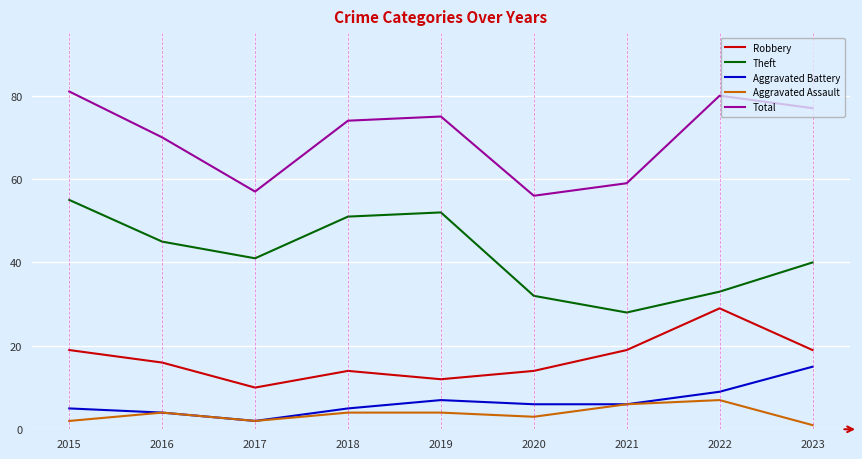

Reading right to left, transcribe all the data shown in this chart.

Robbery: 19	29	19	14	12	14	10	16	19
Theft: 40	33	28	32	52	51	41	45	55
Aggravated Battery: 15	9	6	6	7	5	2	4	5
Aggravated Assault: 1	7	6	3	4	4	2	4	2
Total: 77	80	59	56	75	74	57	70	81